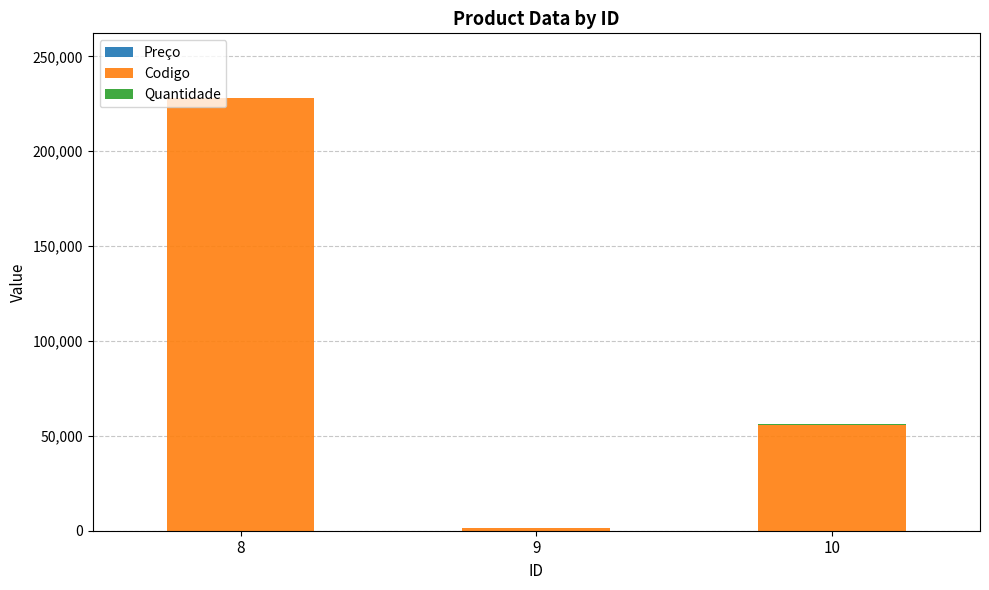

At which category is the sum across all series the highest?

8